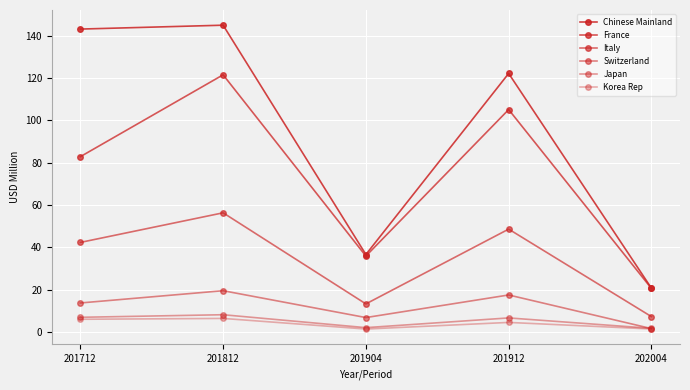

How many lines are shown in the chart?

6